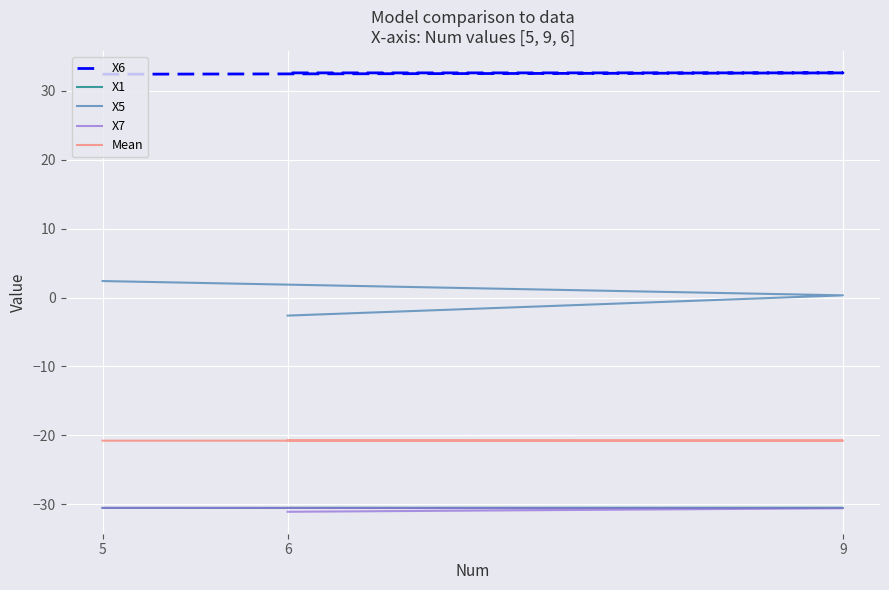

Reading left to right, what are all the values shown in this chart?

X6: 32.4	32.6	32.6
X1: -30.5	-30.5	-30.5
X5: 2.4	0.3	-2.6
X7: -30.5	-30.6	-31.1
Mean: -20.8	-20.8	-20.7